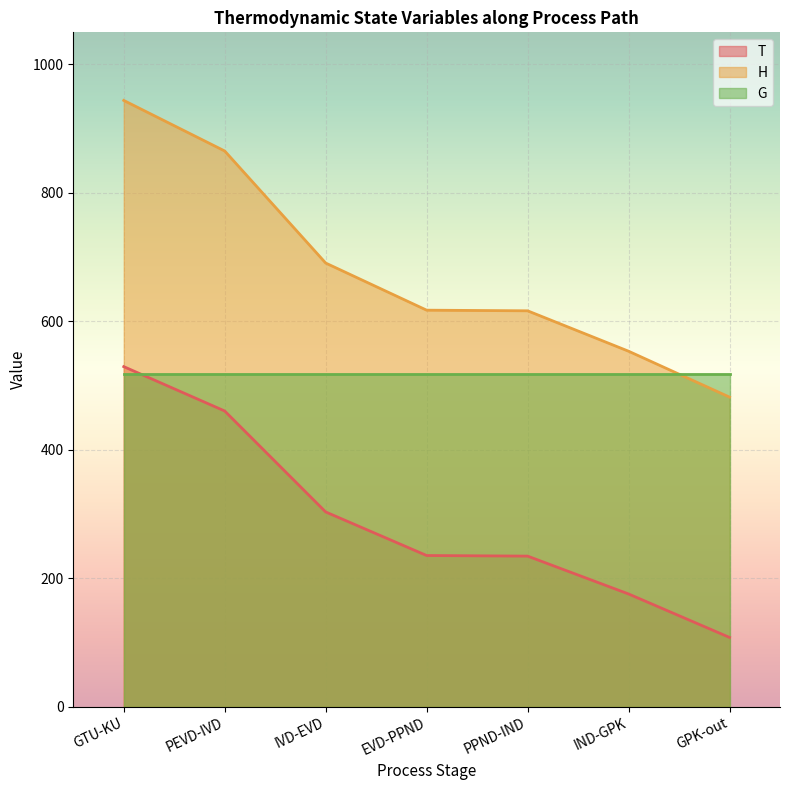

At which category does the chart reach its peak across all series?

GTU-KU